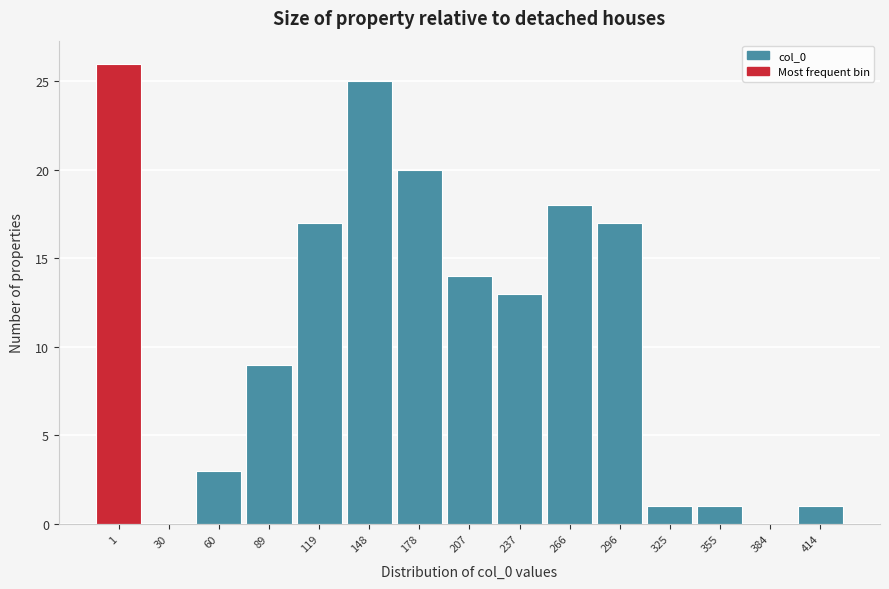

Reading left to right, list all the values displayed in this chart.

1=26	30=0	60=3	89=9	119=17	148=25	178=20	207=14	237=13	266=18	296=17	325=1	355=1	384=0	414=1